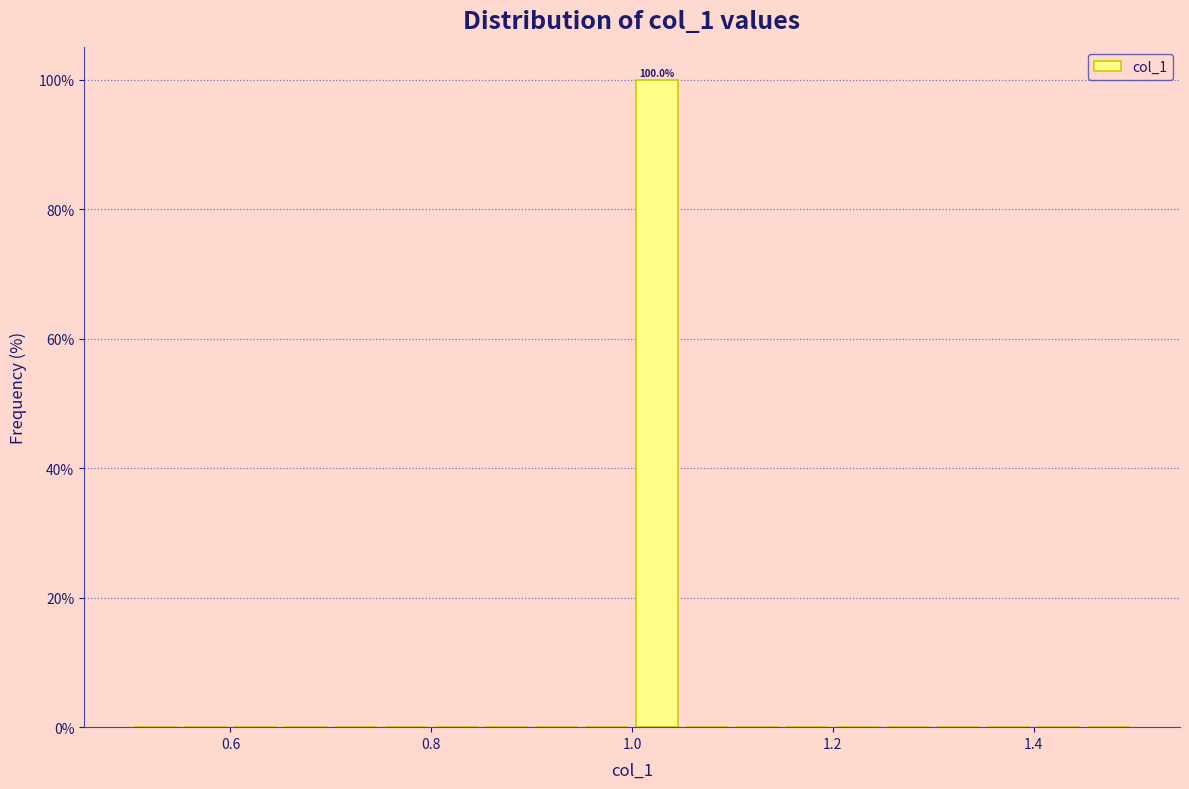

Around what value on the x-axis is the tallest bar? Give the approximate position of its centre, as read against the axis.

1.02